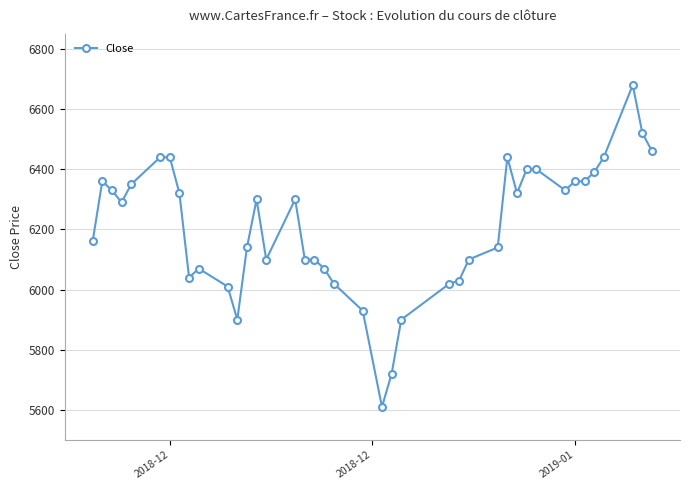

Does the chart display data point markers on the line(s)?

Yes